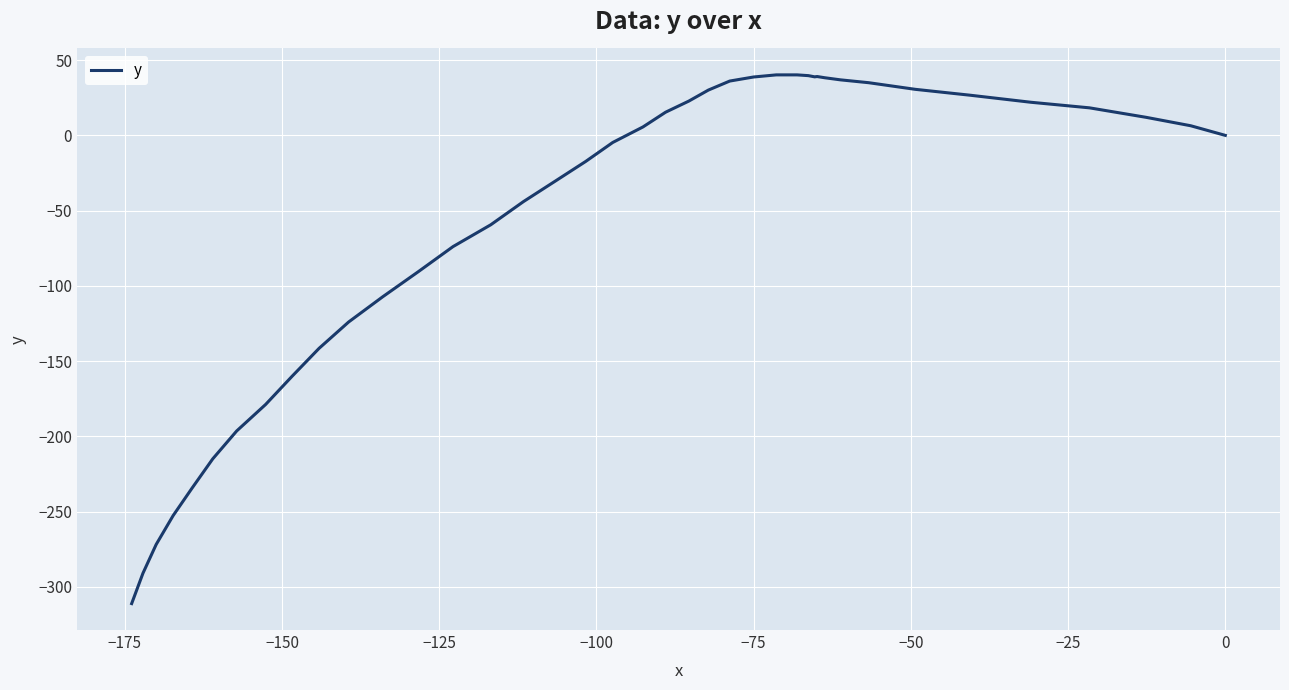

True or false: the data shows 46.0 at −75.

False